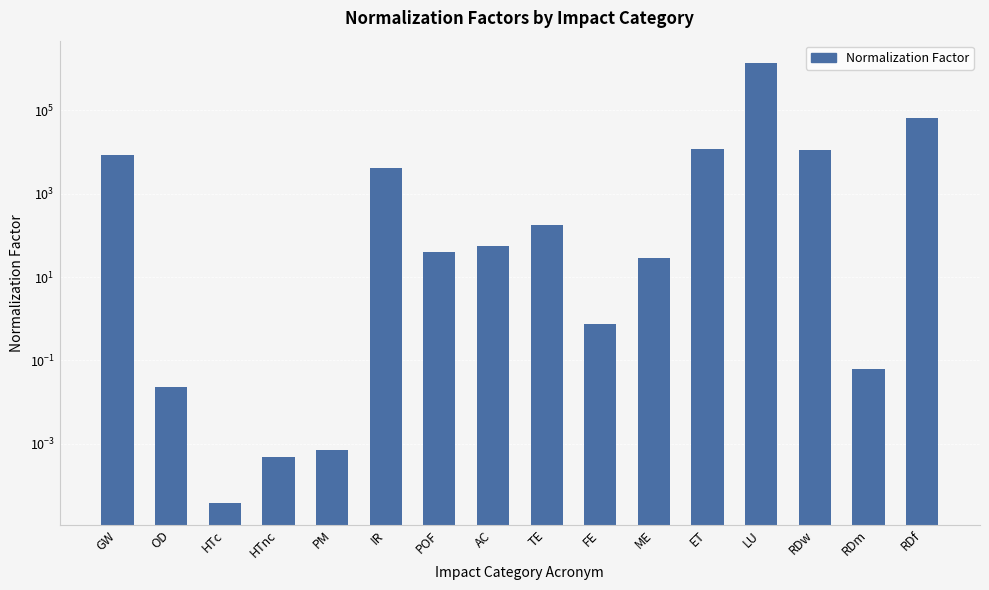

The chart shows a value of 55.5 at AC. True or false?

True